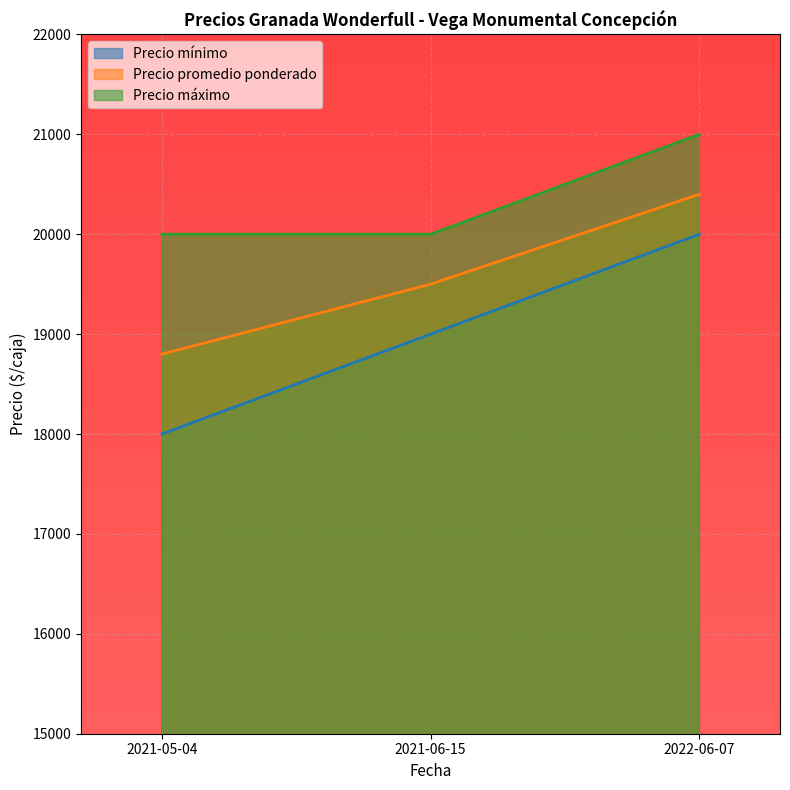

What is the maximum value for Precio promedio ponderado?

20400